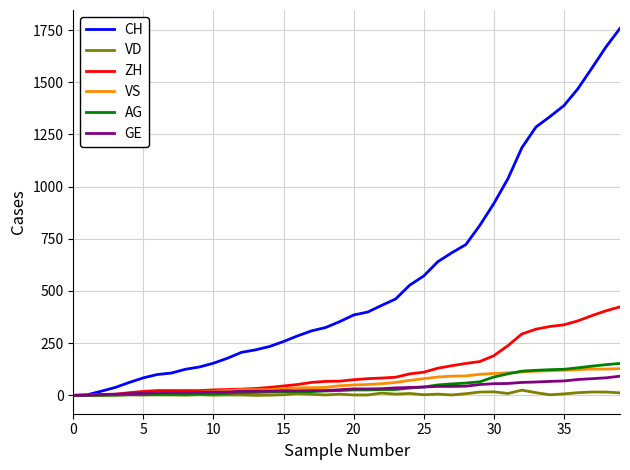

What is the value of the VD point at the 10th from the left?

3